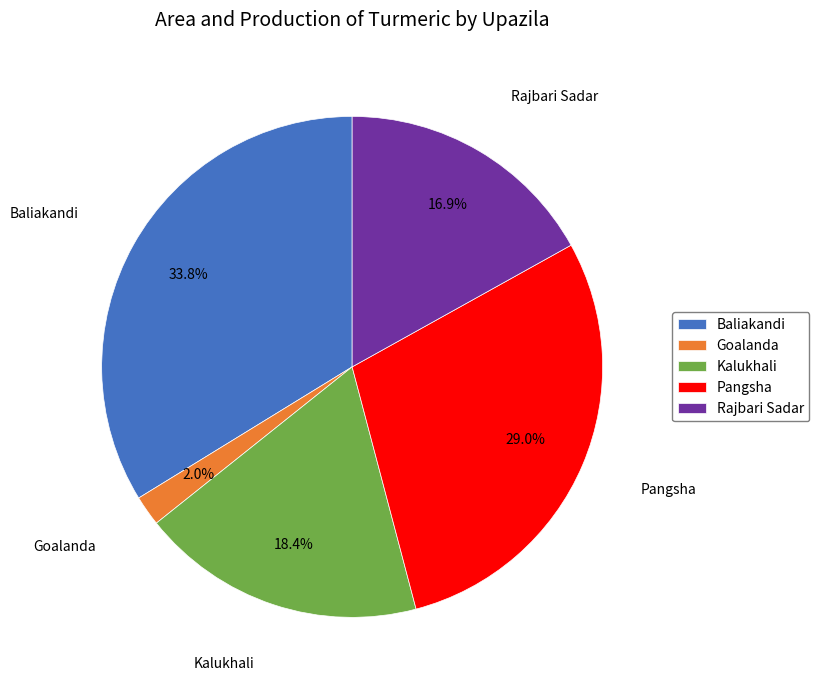

How many slices are in this pie chart?

5